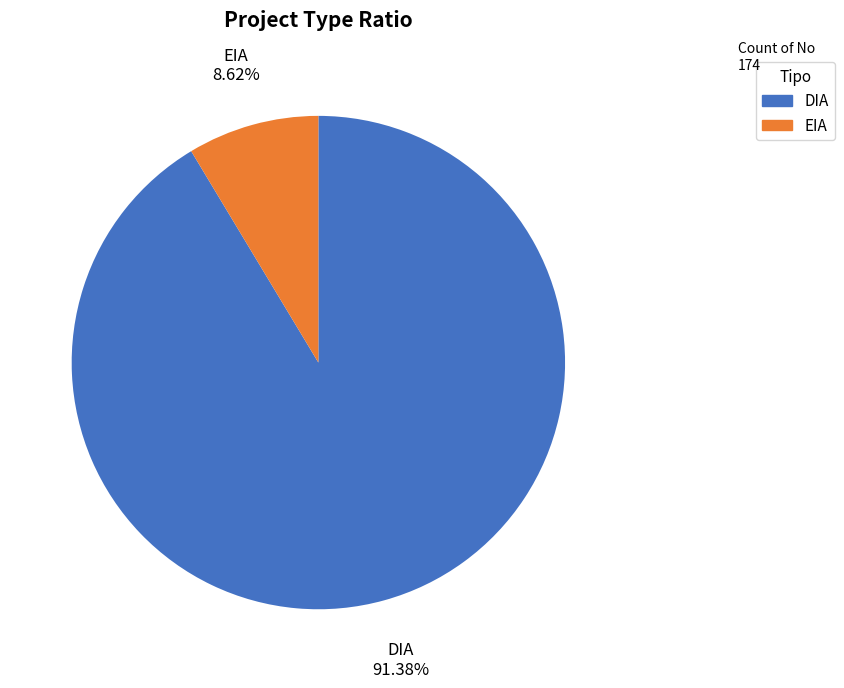

What percentage is NOT represented by EIA?

91.4%